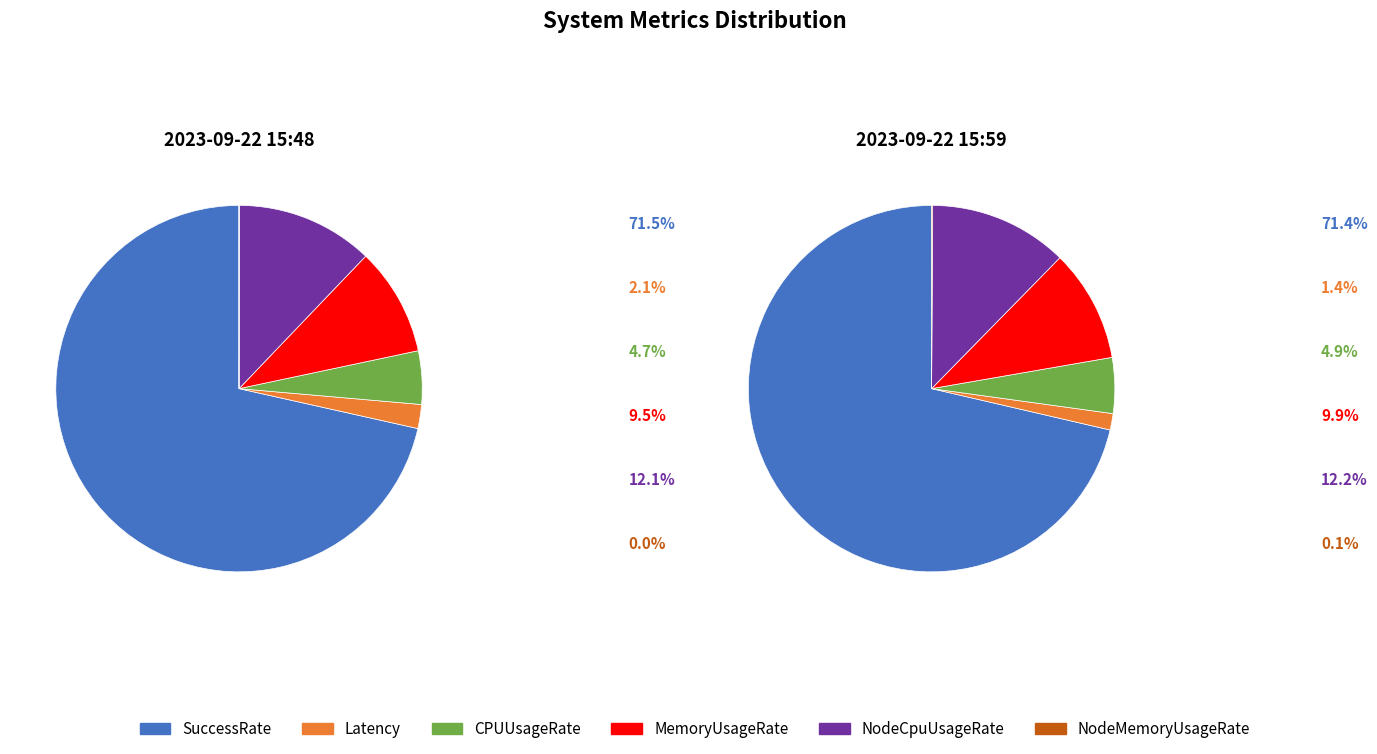

Rank the series at 2023-09-22 15:48 from lowest to highest value.

NodeMemoryUsageRate, Latency, CPUUsageRate, MemoryUsageRate, NodeCpuUsageRate, SuccessRate